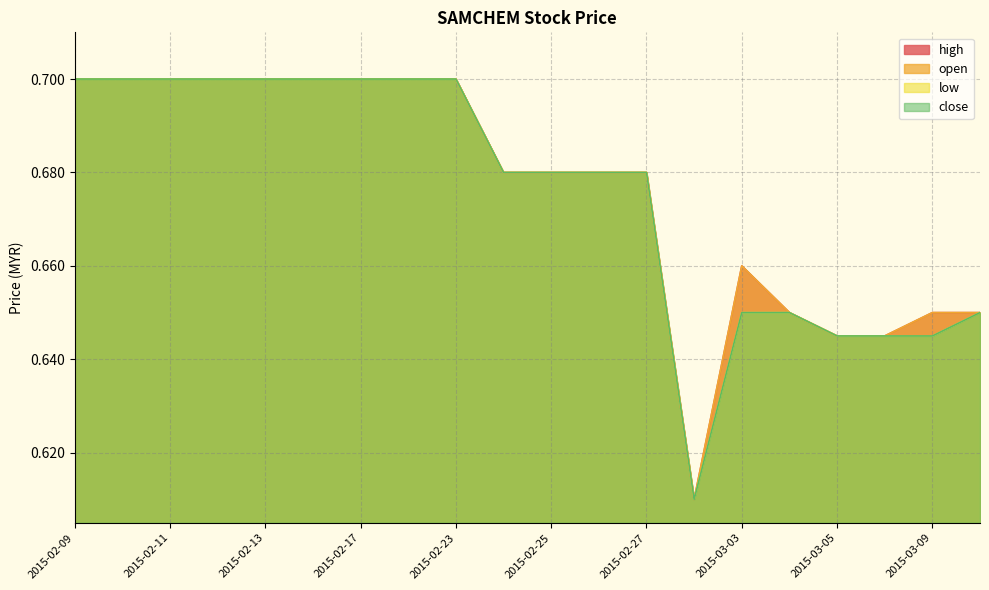

The value of low at 2015-02-17 is 0.7. True or false?

True